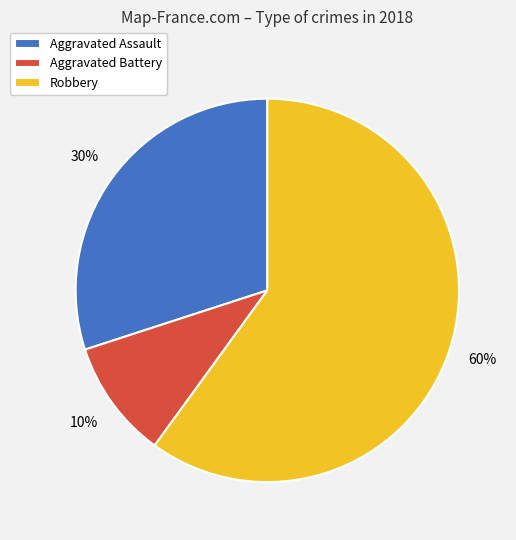

What is the smallest slice in the pie chart?

Aggravated Battery